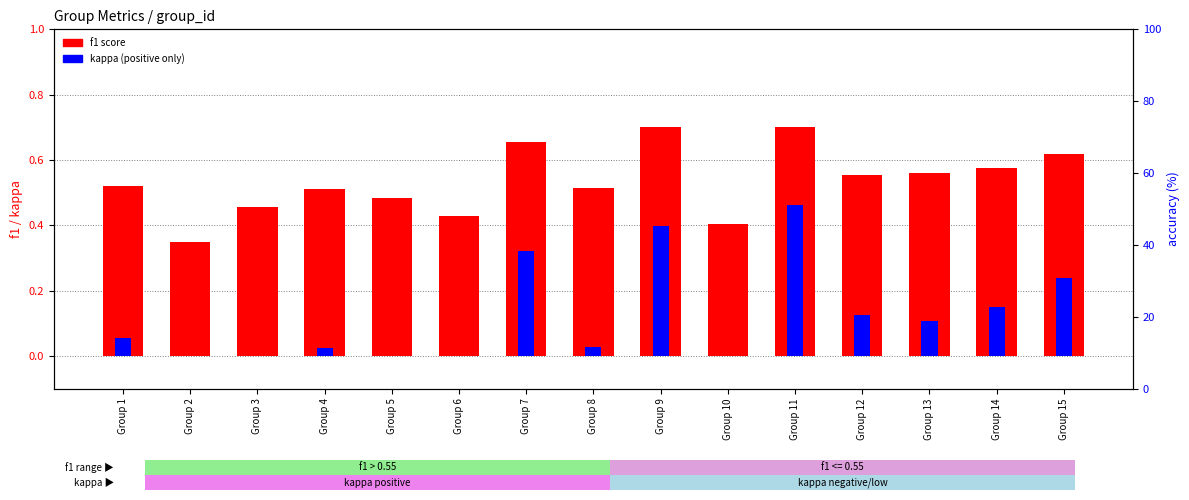

True or false: kappa (scaled) has a value of 0.1 at Group 1.

True